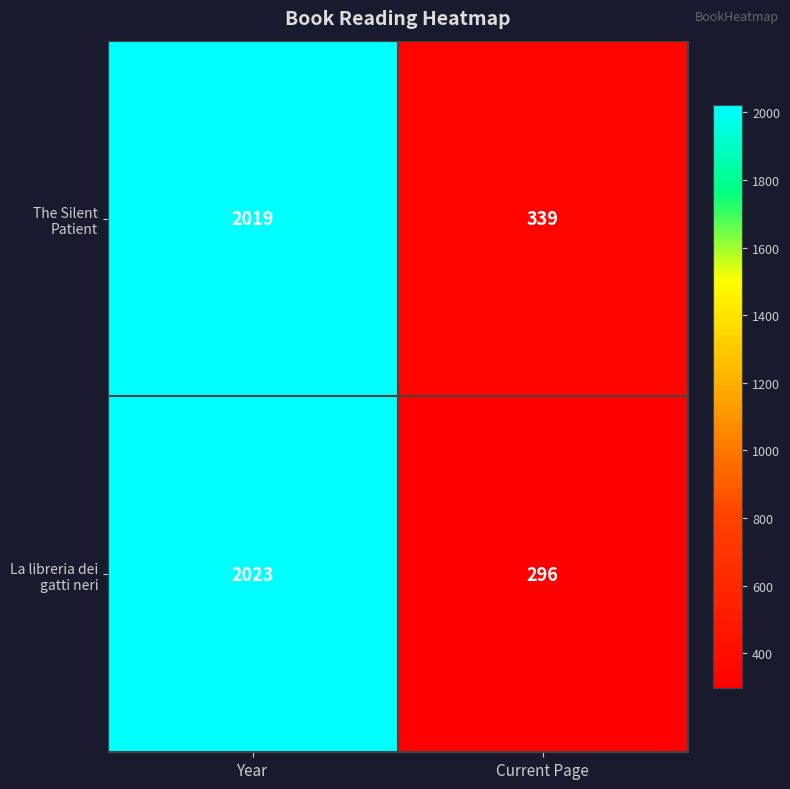

What is the average value of the La libreria dei gatti neri series?

1160